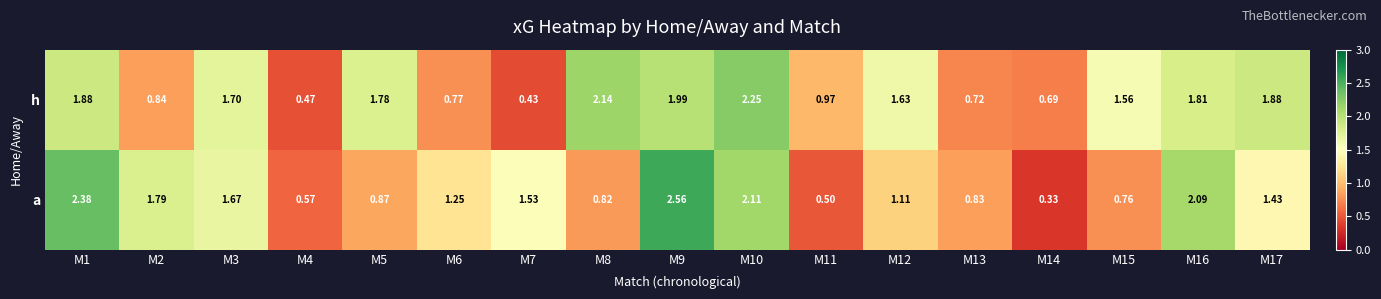

At which category does the chart reach its minimum across all series?

M14